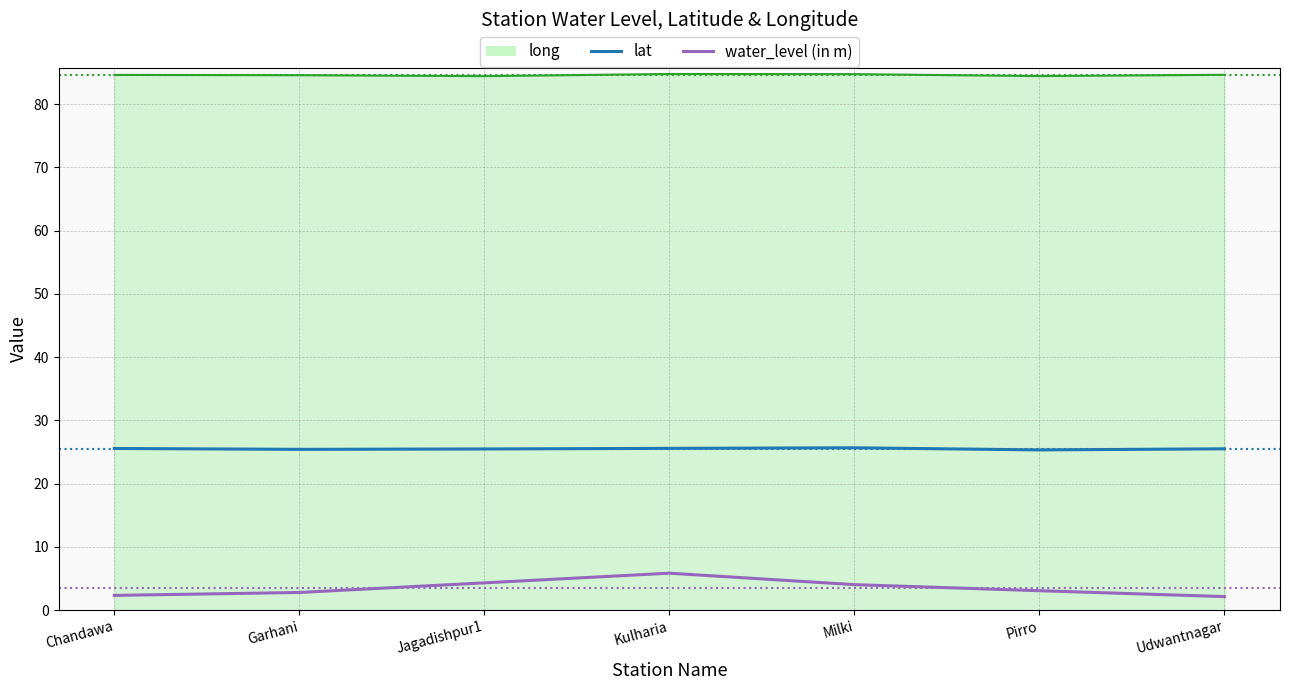

True or false: water_level (in m) has a value of 2.3 at Chandawa.

True